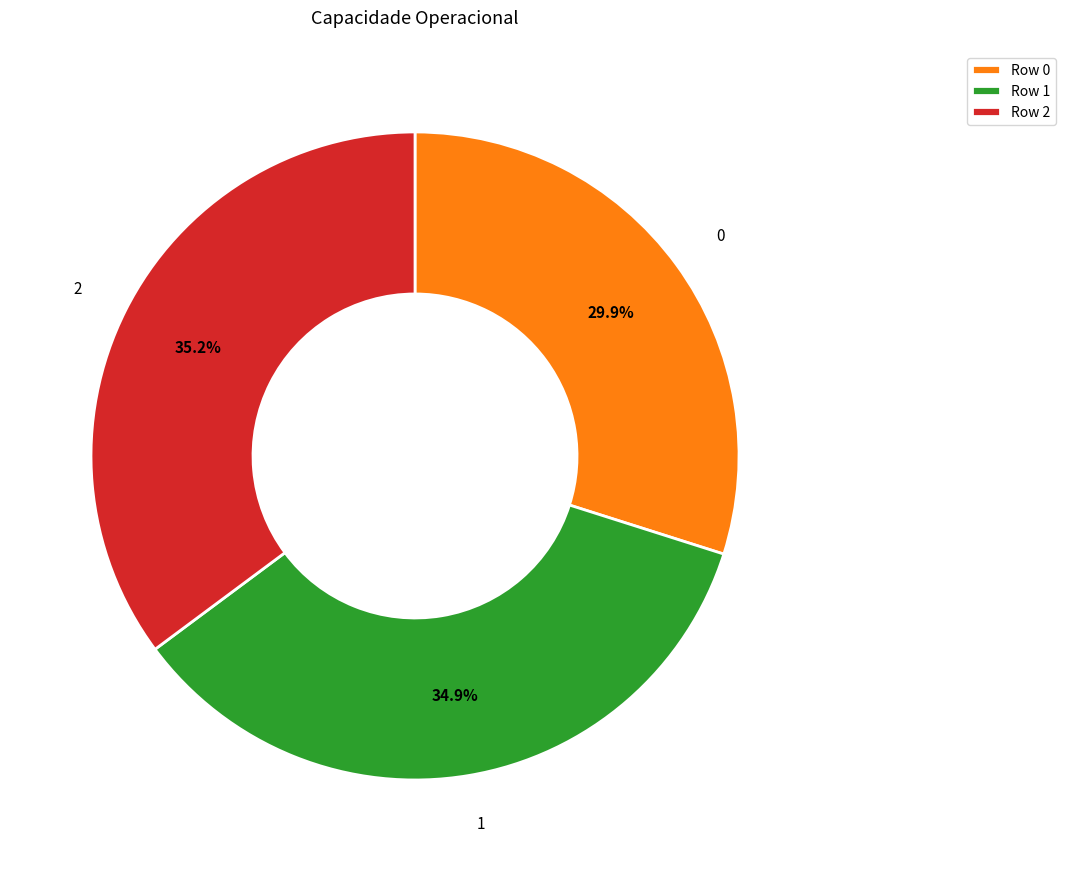

What is the smallest slice in the pie chart?

Row 0